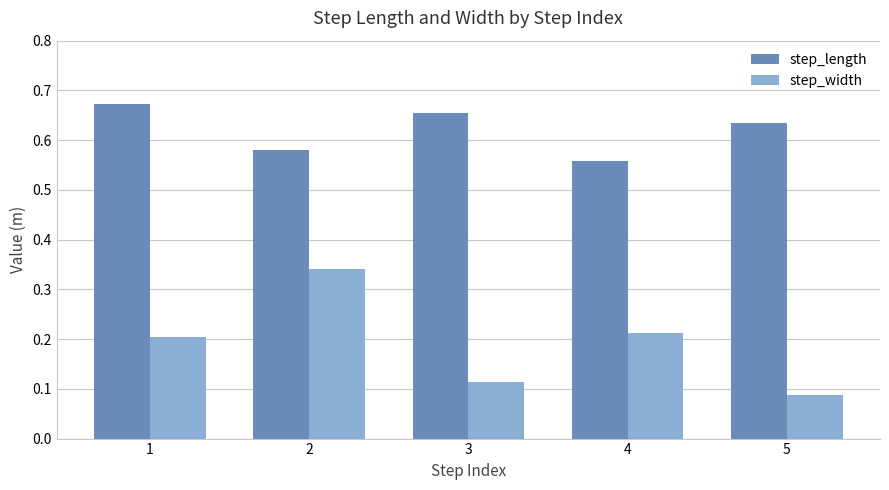

How many bars are there in total?

10